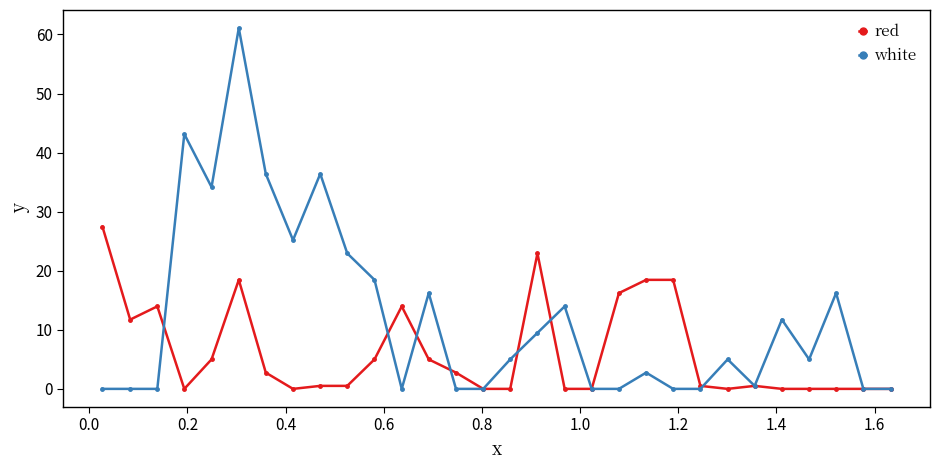

Reading right to left, list all the values displayed in this chart.

red: 0.0	0.0	0.0	0.0	0.0	0.5	0.0	0.5	18.5	18.5	16.2	0.0	0.0	22.9	0.0	0.0	2.8	5.0	14.0	5.0	0.5	0.5	0.0	2.8	18.5	5.0	0.0	14.0	11.7	27.4
white: 0.0	0.0	16.2	5.0	11.7	0.5	5.0	0.0	0.0	2.8	0.0	0.0	14.0	9.5	5.0	0.0	0.0	16.2	0.0	18.5	22.9	36.4	25.2	36.4	61.1	34.2	43.1	0.0	0.0	0.0